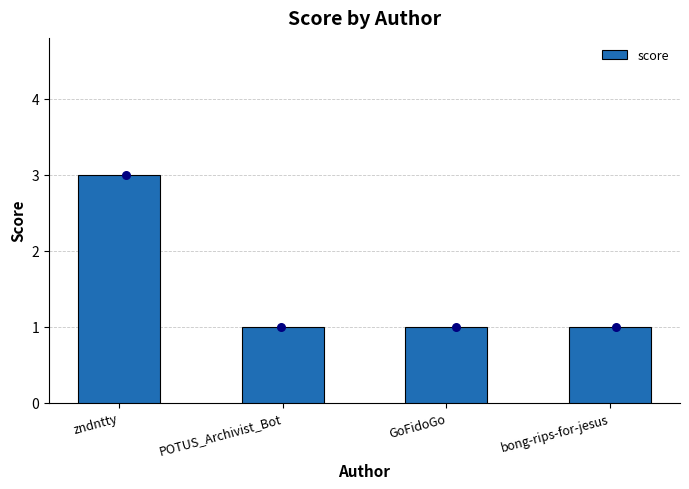

What is the ratio of the value at POTUS_Archivist_Bot to the value at GoFidoGo?

1.0